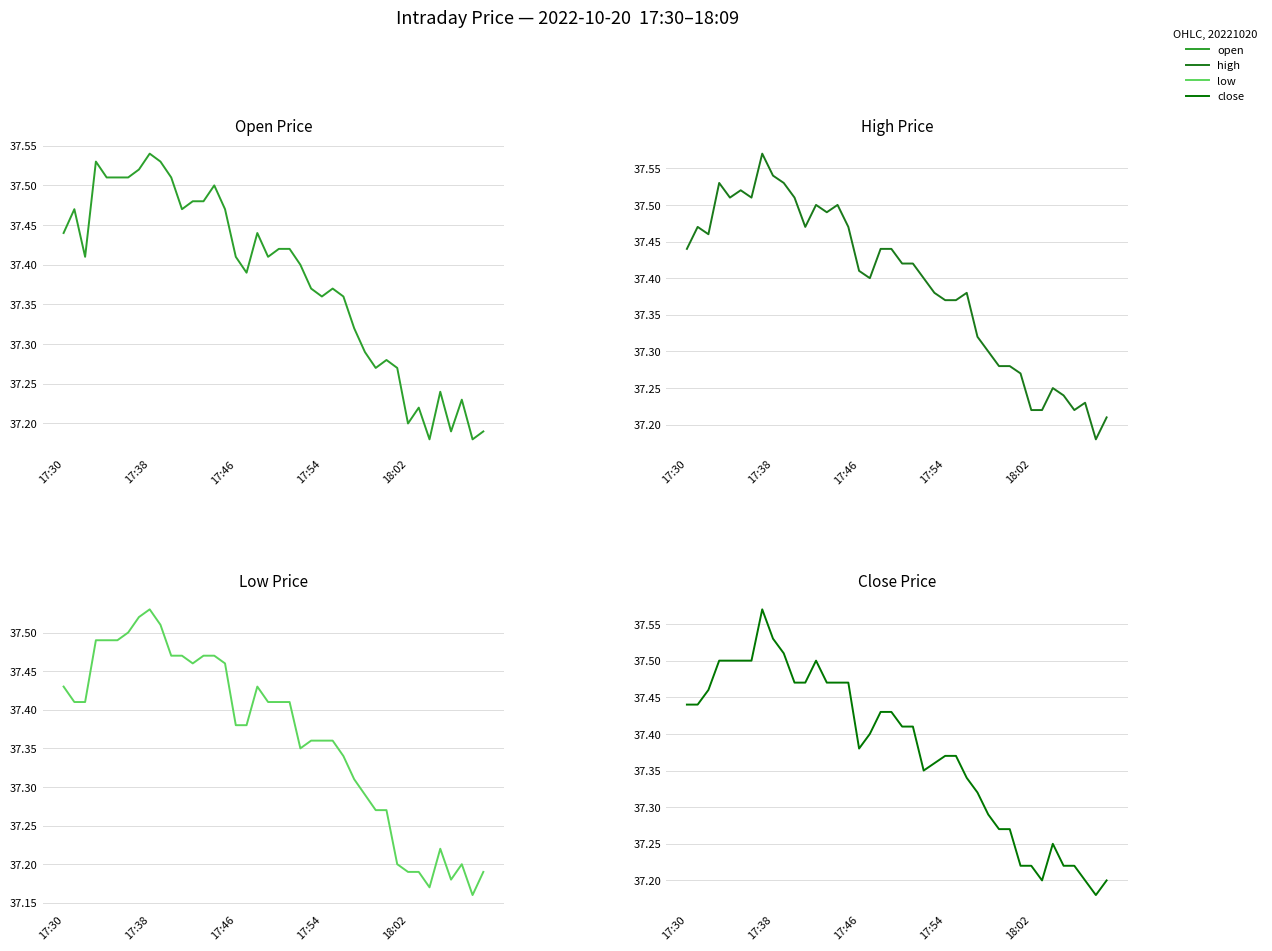

At which category does the chart reach its peak across all series?

7